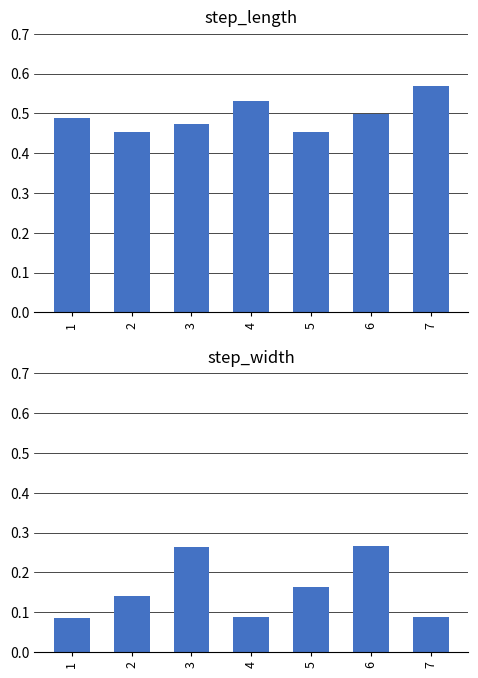

Rank the categories by step_width value from lowest to highest.

1, 4, 7, 2, 5, 3, 6